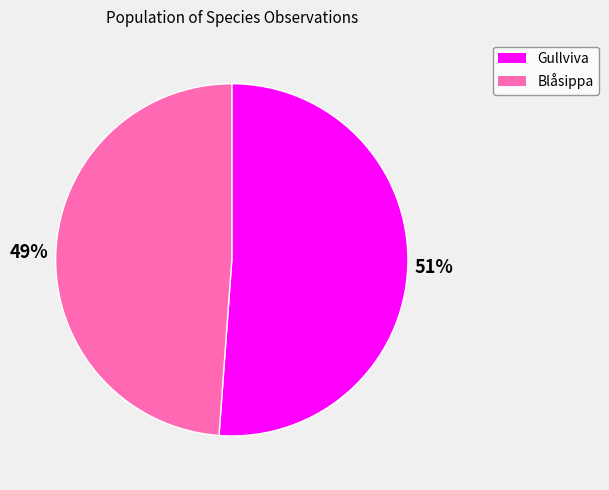

To the nearest percent, what is the average slice percentage?

50%